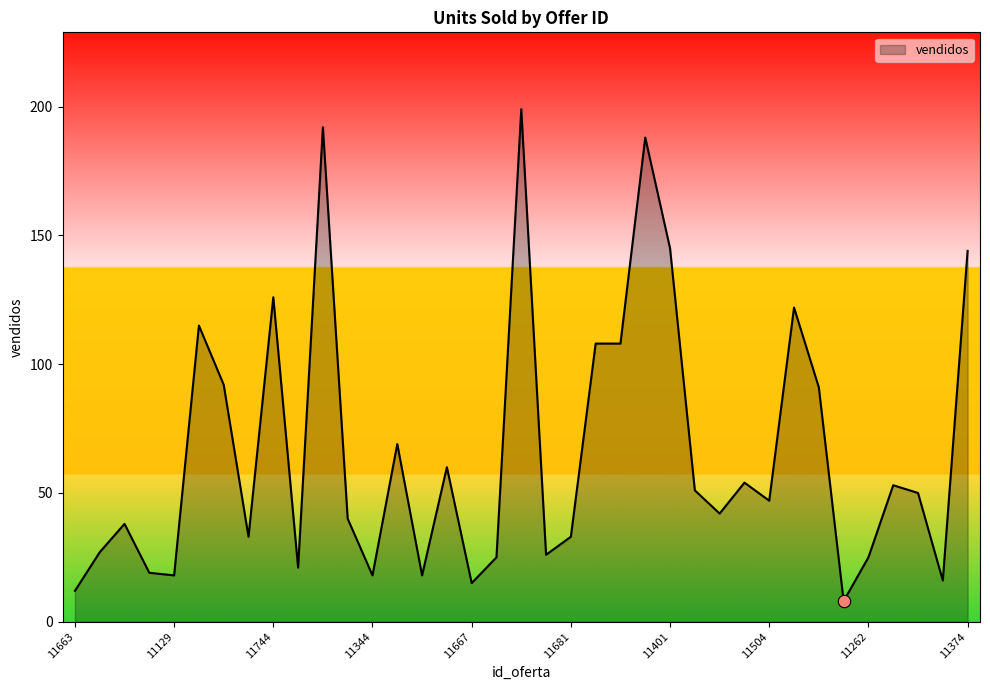

What is the greatest value displayed?

199